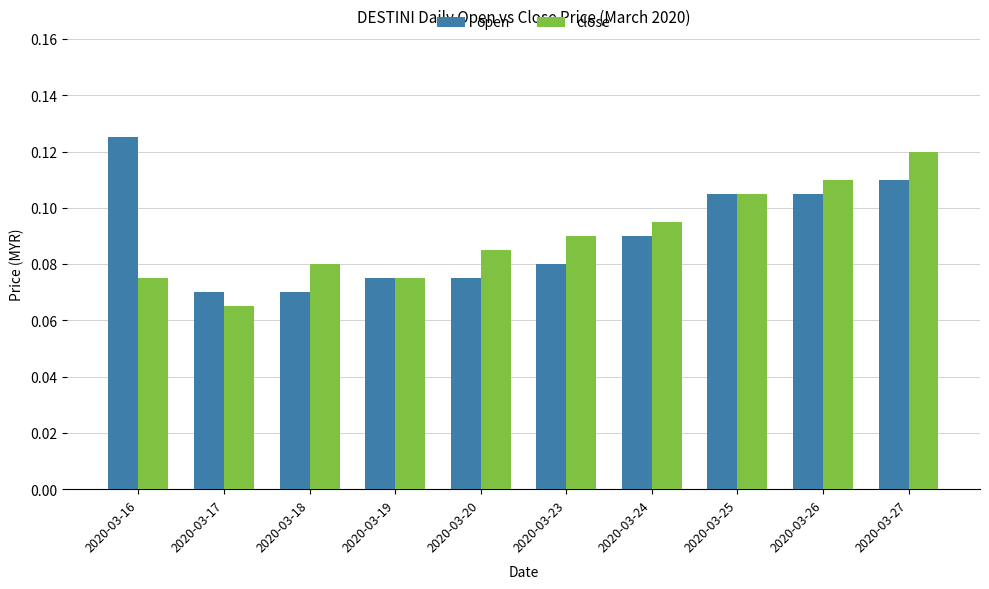

Is it true that open equals 0.0 at 2020-03-18?

False